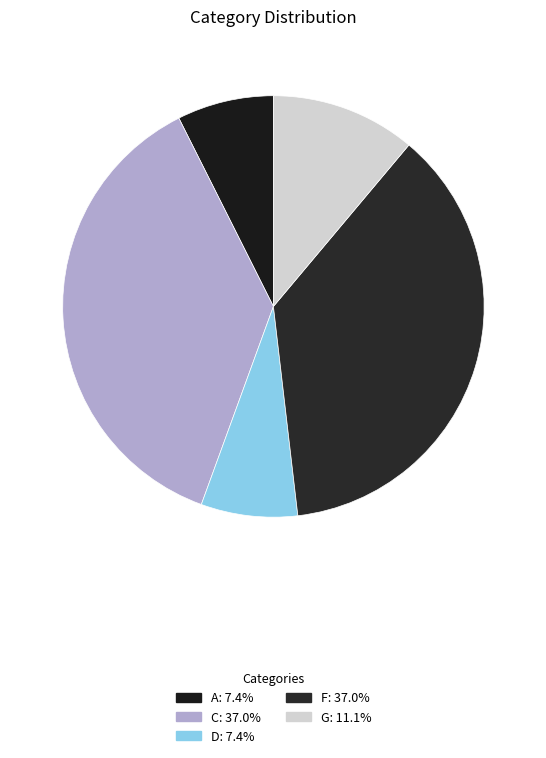

Rank the categories by value from lowest to highest.

A, D, G, C, F